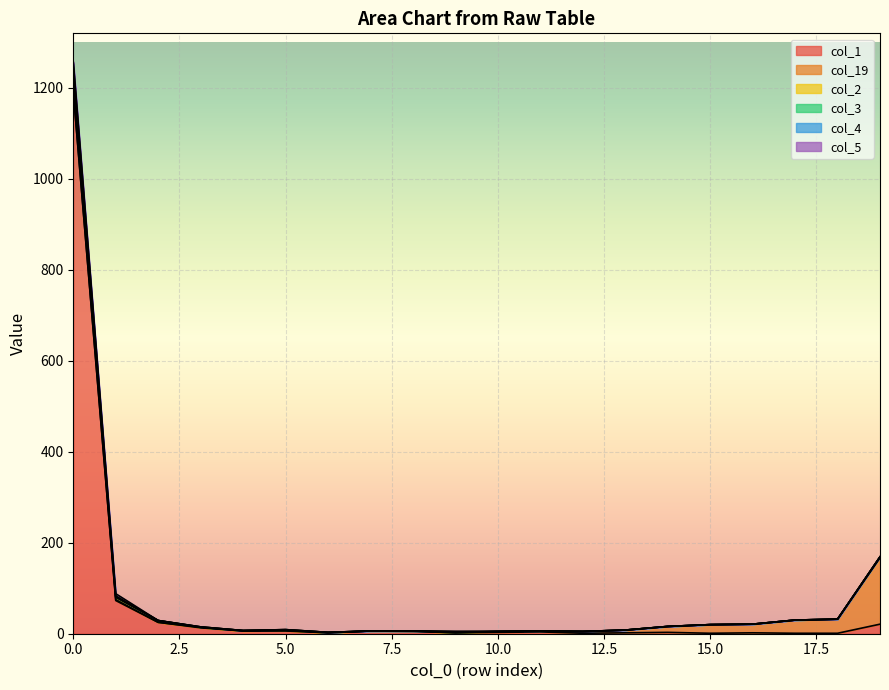

How many values in the col_2 series are below 15?

10